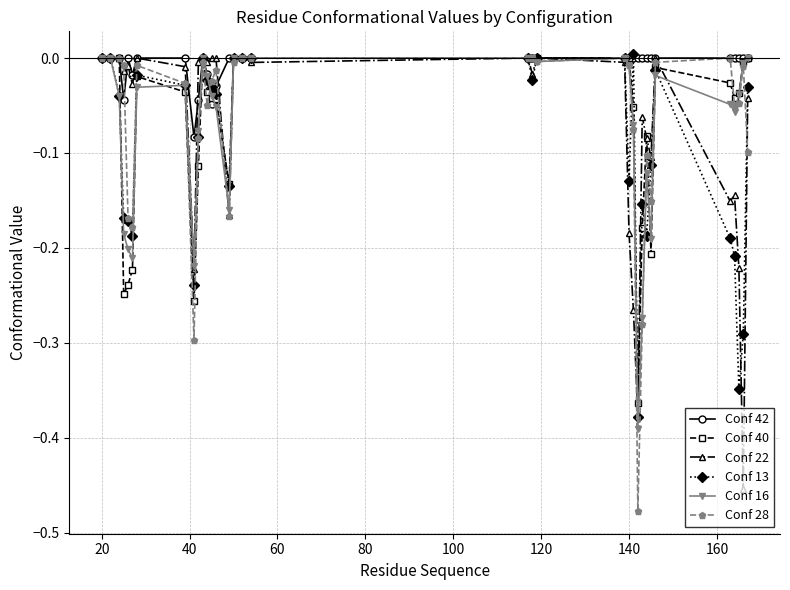

Count the number of data series in this chart.

6